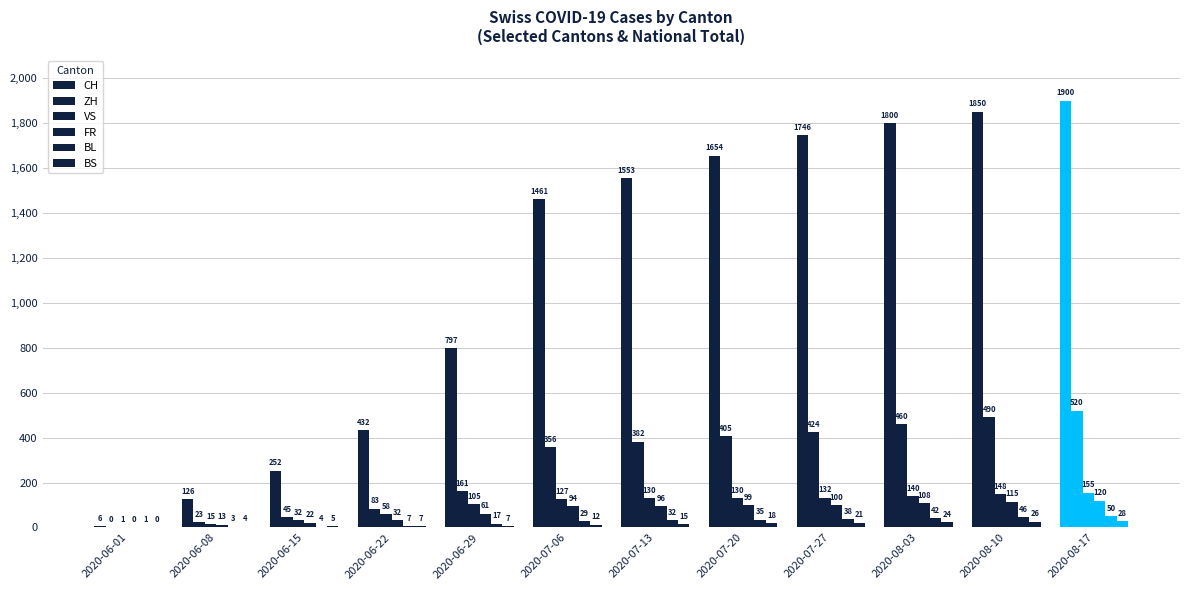

How many data points does each series have?

12